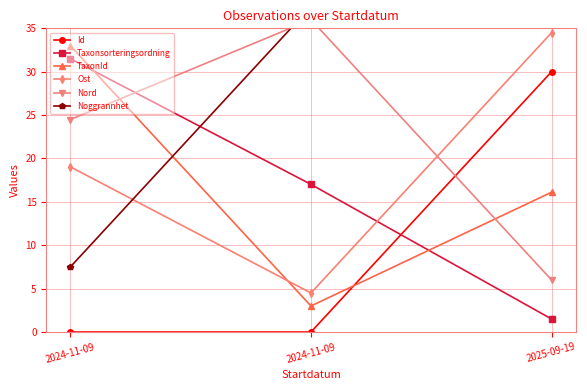

Which label corresponds to the largest value in the chart?

2024-11-09